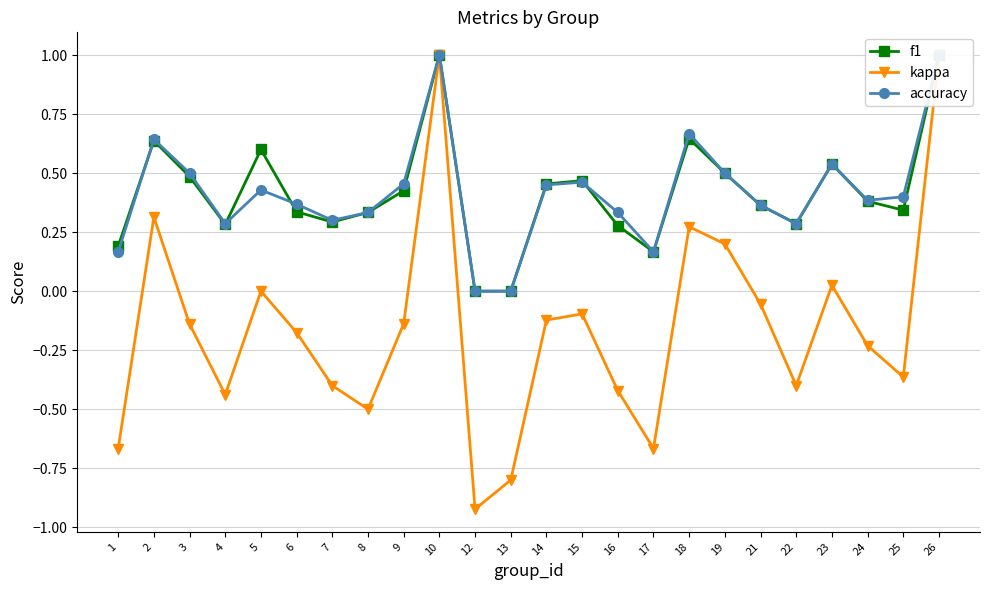

Where does the kappa series first go above 0?

2